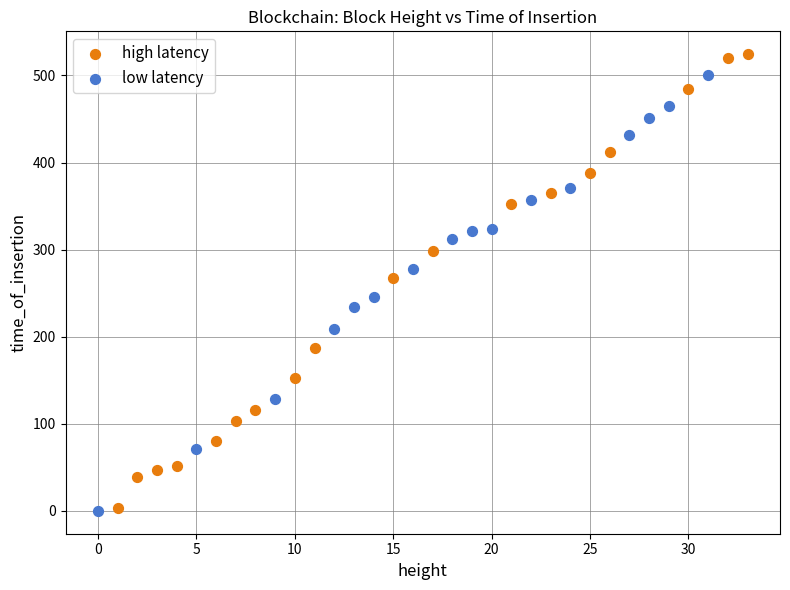

Which series reaches the maximum Y coordinate?

high latency